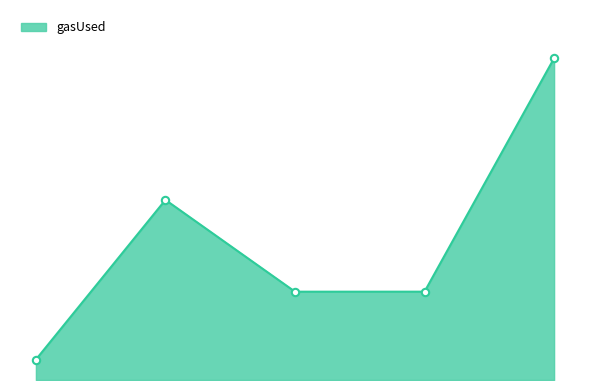

Is this an area chart (filled region under the line)?

Yes